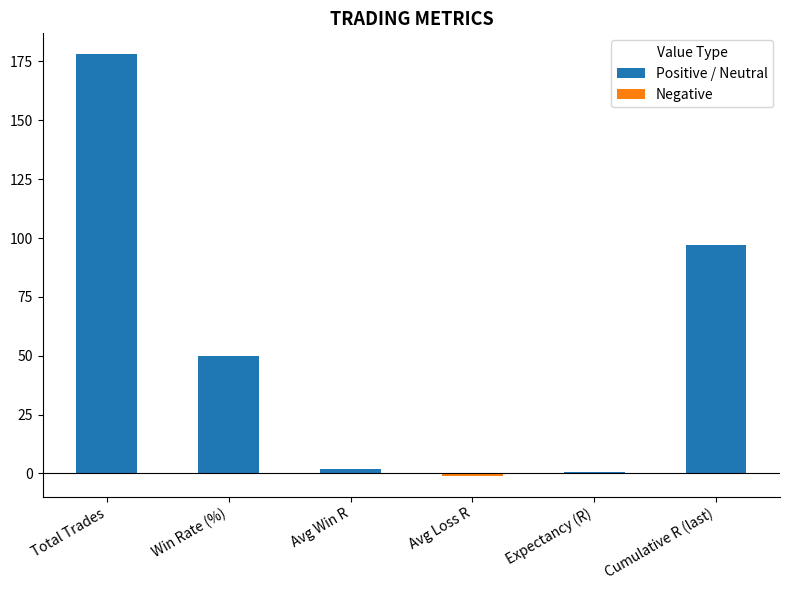

What is the average value?

54.4